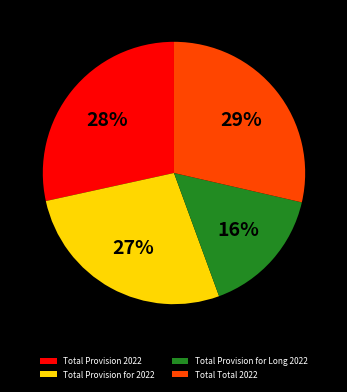

To the nearest percent, what percentage of the pie is Total Provision for 2022?

27%